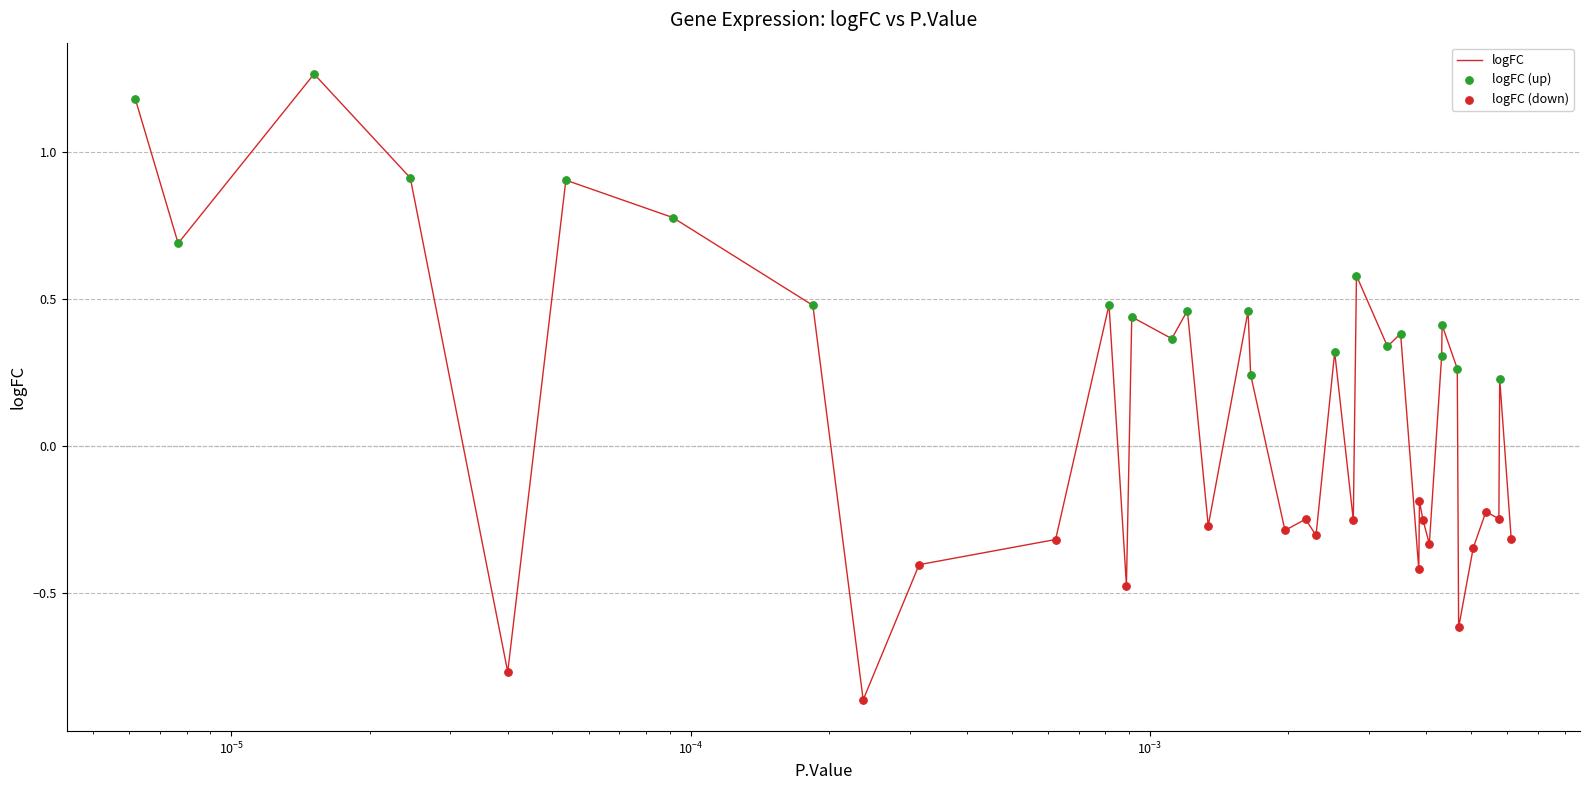

What is the difference between the maximum and minimum values?

2.1